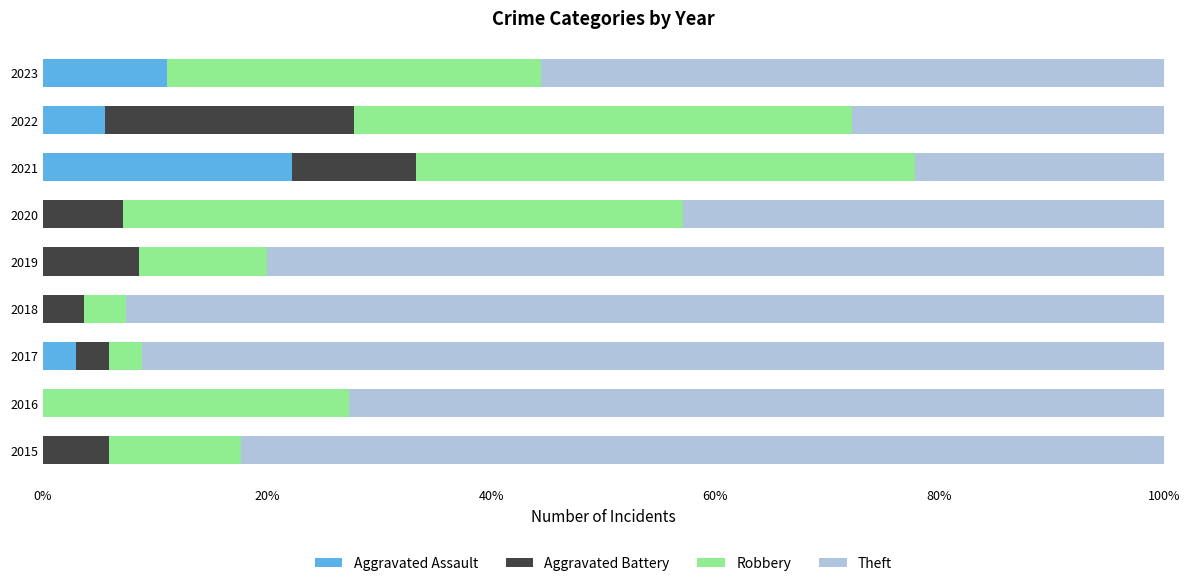

The Aggravated Assault series shows 0.0 at 2018. True or false?

True